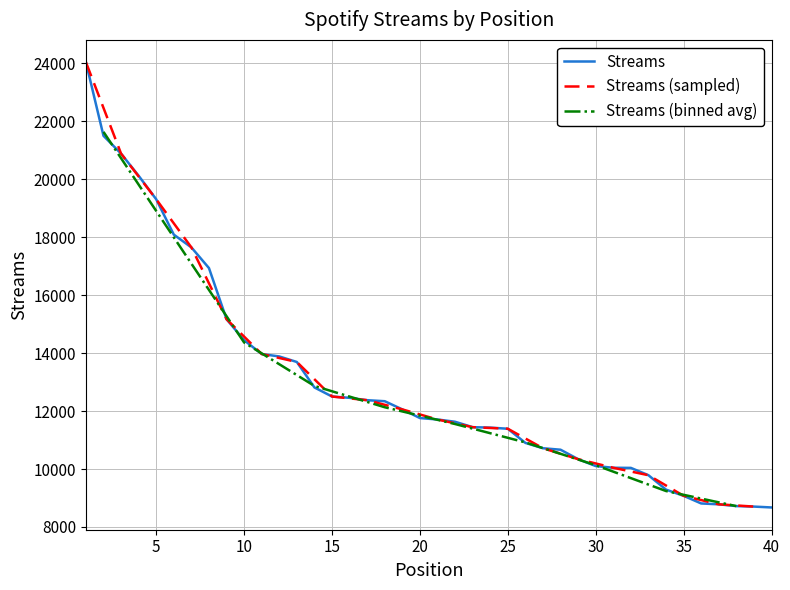

List the labels in order of value, smallest first.

40, 39, 38, 37, 36, 35, 34, 33, 32, 31, 30, 29, 28, 27, 26, 25, 24, 23, 22, 21, 20, 19, 18, 17, 16, 15, 14, 13, 12, 11, 10, 9, 8, 7, 6, 5, 4, 3, 2, 1